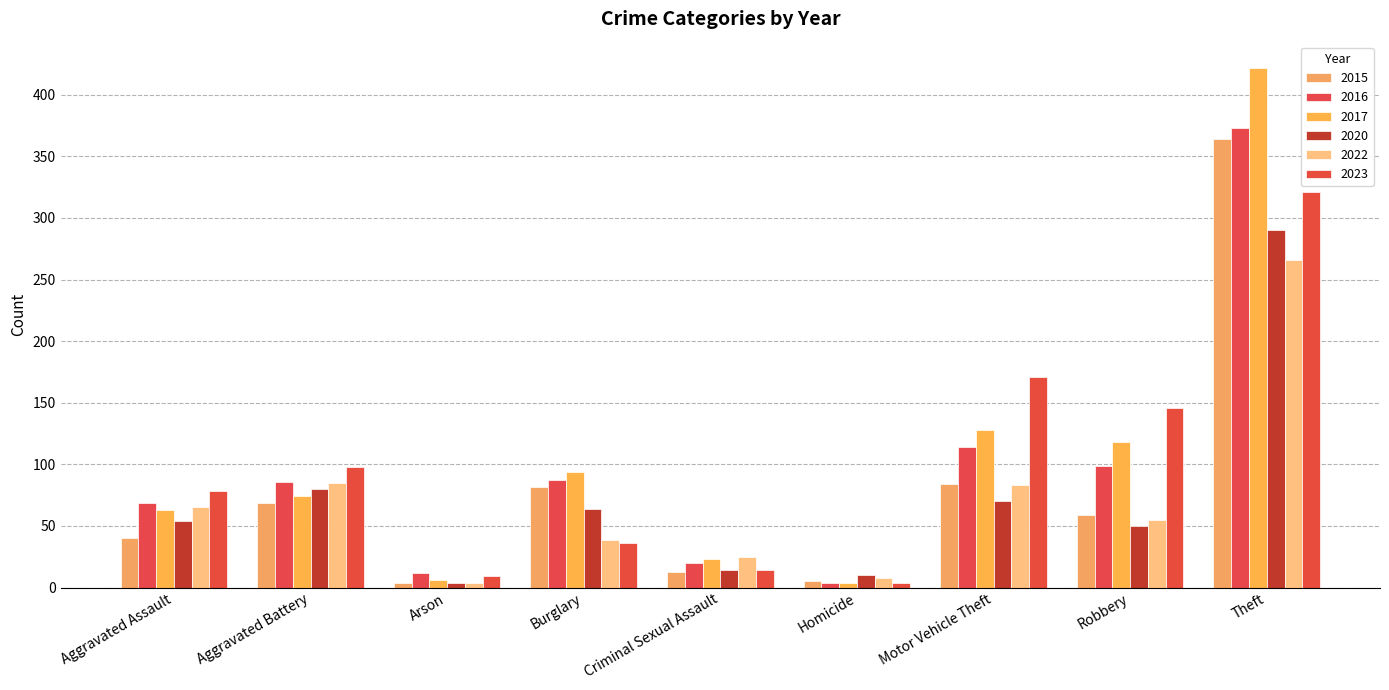

At how many categories does at least one series exceed 165?

2